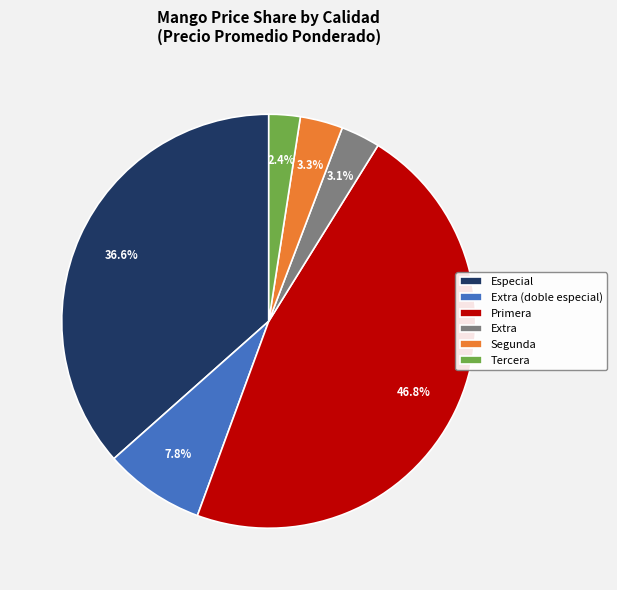

Which slice is the largest?

Primera